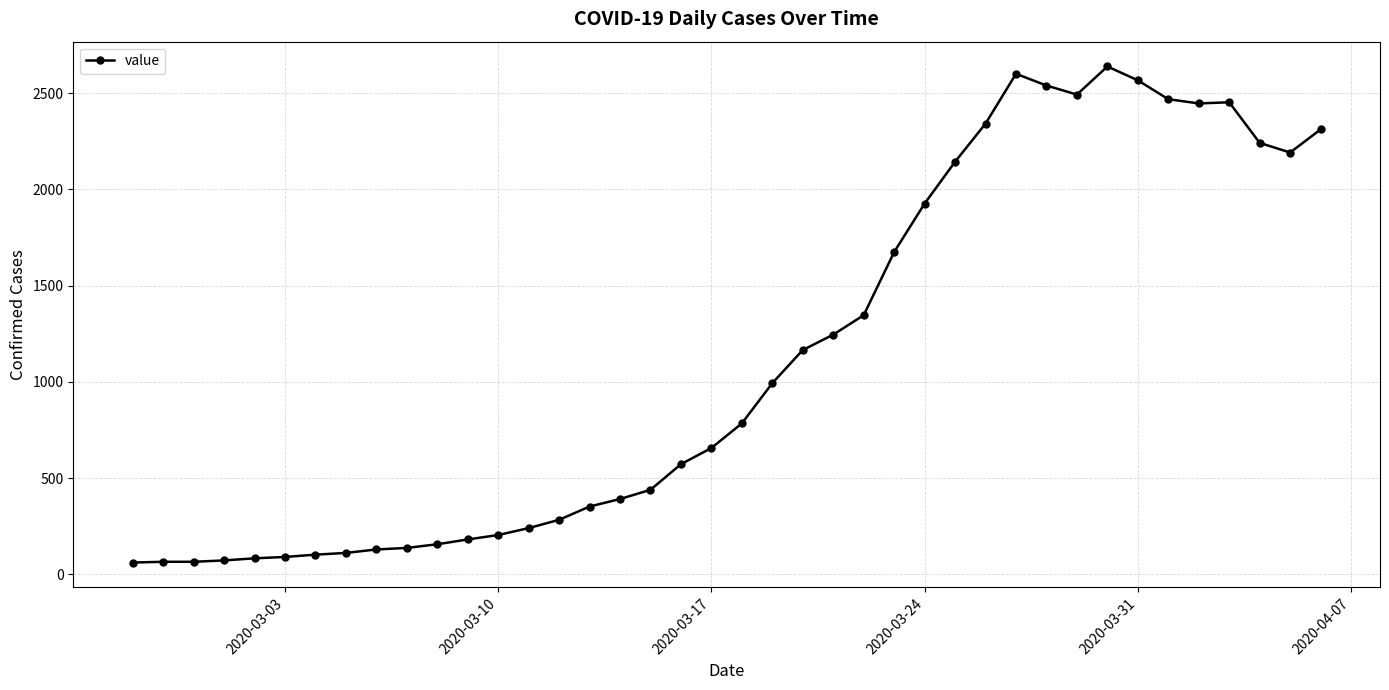

Count the number of data series in this chart.

1